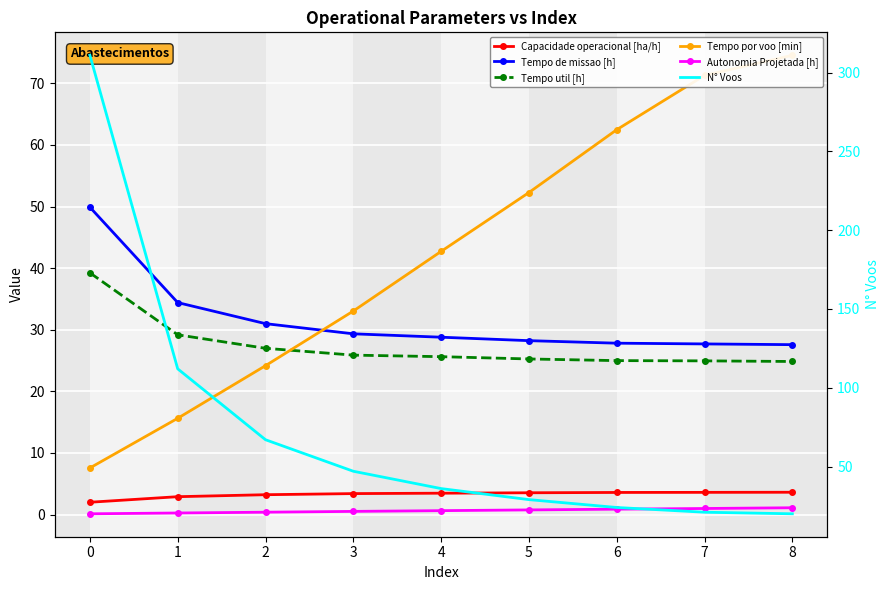

True or false: N° Voos has more than 0 interior local peaks.

False